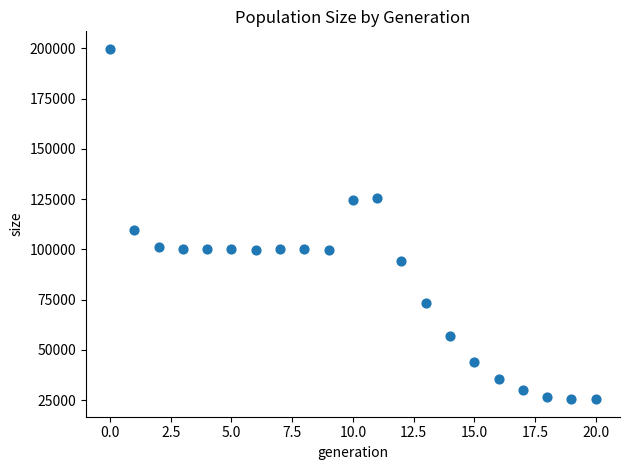

What Y value in the scatter plot is closest to 112616?

109427